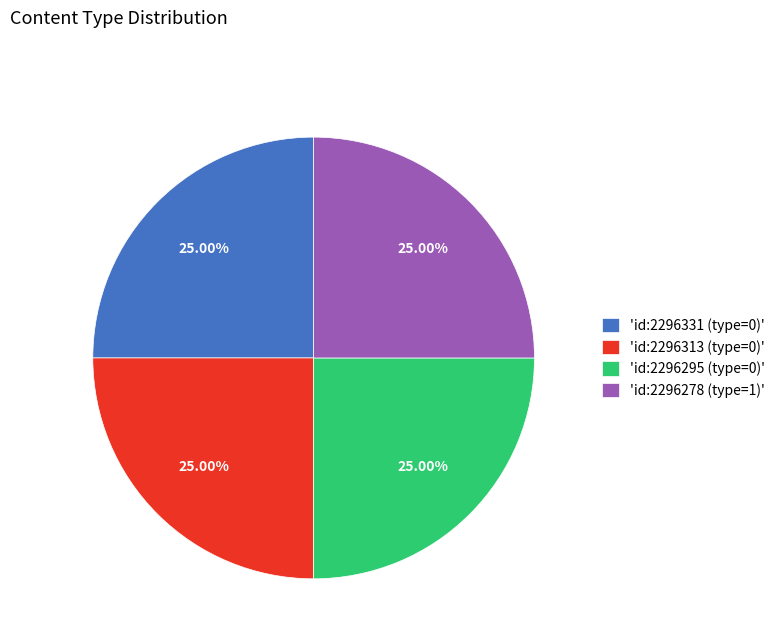

What is the ratio of the value at 'id:2296331 (type=0)' to the value at 'id:2296278 (type=1)'?

1.0